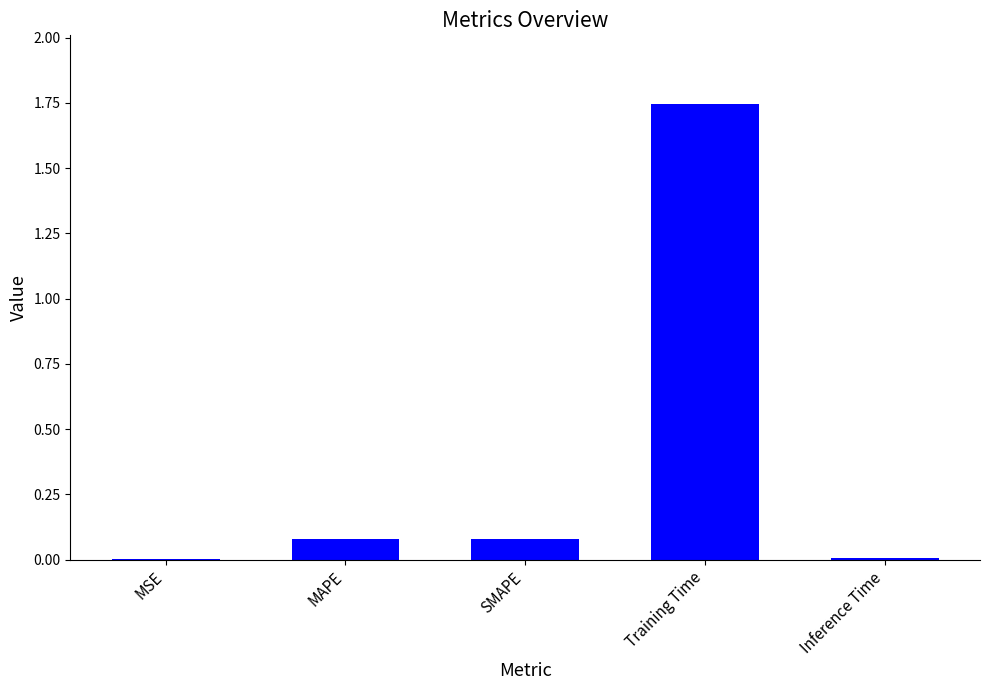

Is it true that the value at MAPE is 0.1?

True